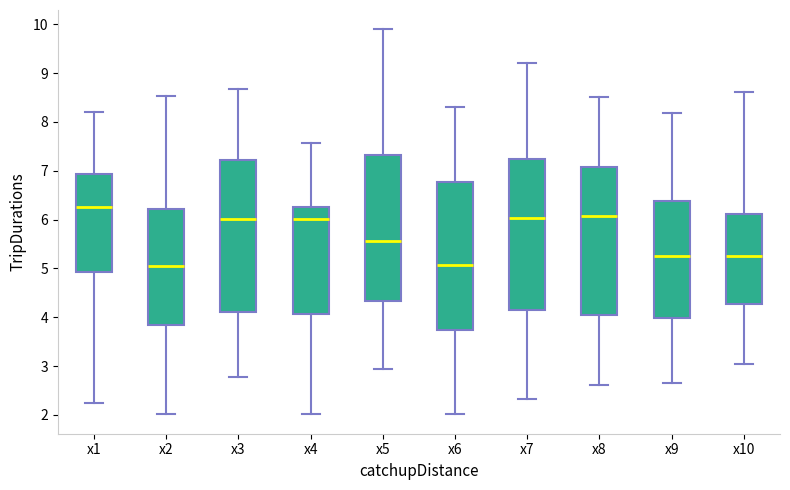

Reading left to right, read every box against the y-axis: the position of its median line, the range the box covers, and the ends of its whiskers. The values are not printed on the chart, so give them approximately, as read against the axis.

x1: median 6.3, box 4.9 to 6.9, whiskers 2.2 to 8.2
x2: median 5.1, box 3.9 to 6.2, whiskers 2.0 to 8.5
x3: median 6.0, box 4.1 to 7.2, whiskers 2.8 to 8.7
x4: median 6.0, box 4.1 to 6.3, whiskers 2.0 to 7.6
x5: median 5.6, box 4.3 to 7.3, whiskers 2.9 to 9.9
x6: median 5.1, box 3.7 to 6.8, whiskers 2.0 to 8.3
x7: median 6.0, box 4.2 to 7.2, whiskers 2.3 to 9.2
x8: median 6.1, box 4.0 to 7.1, whiskers 2.6 to 8.5
x9: median 5.3, box 4.0 to 6.4, whiskers 2.6 to 8.2
x10: median 5.3, box 4.3 to 6.1, whiskers 3.0 to 8.6